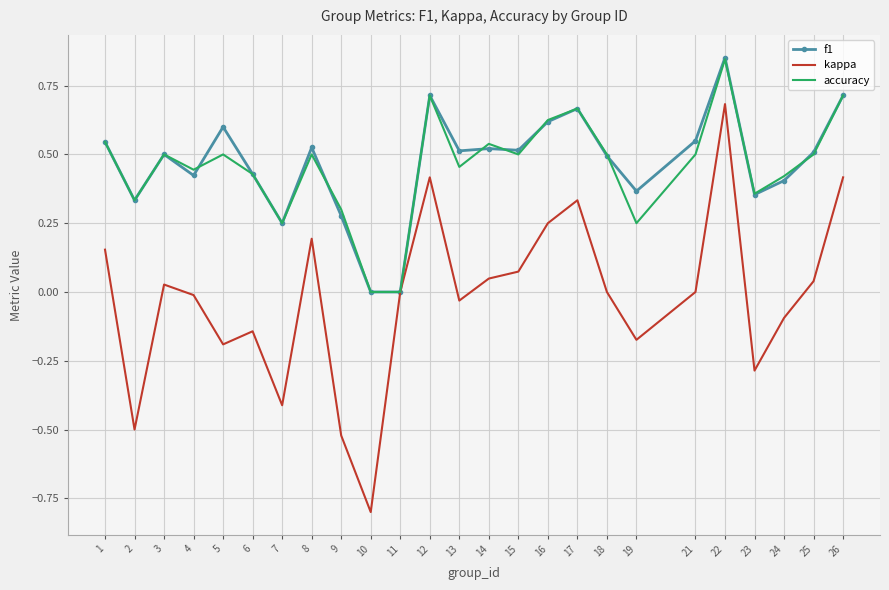

What is the lowest value of the kappa series?

-0.8